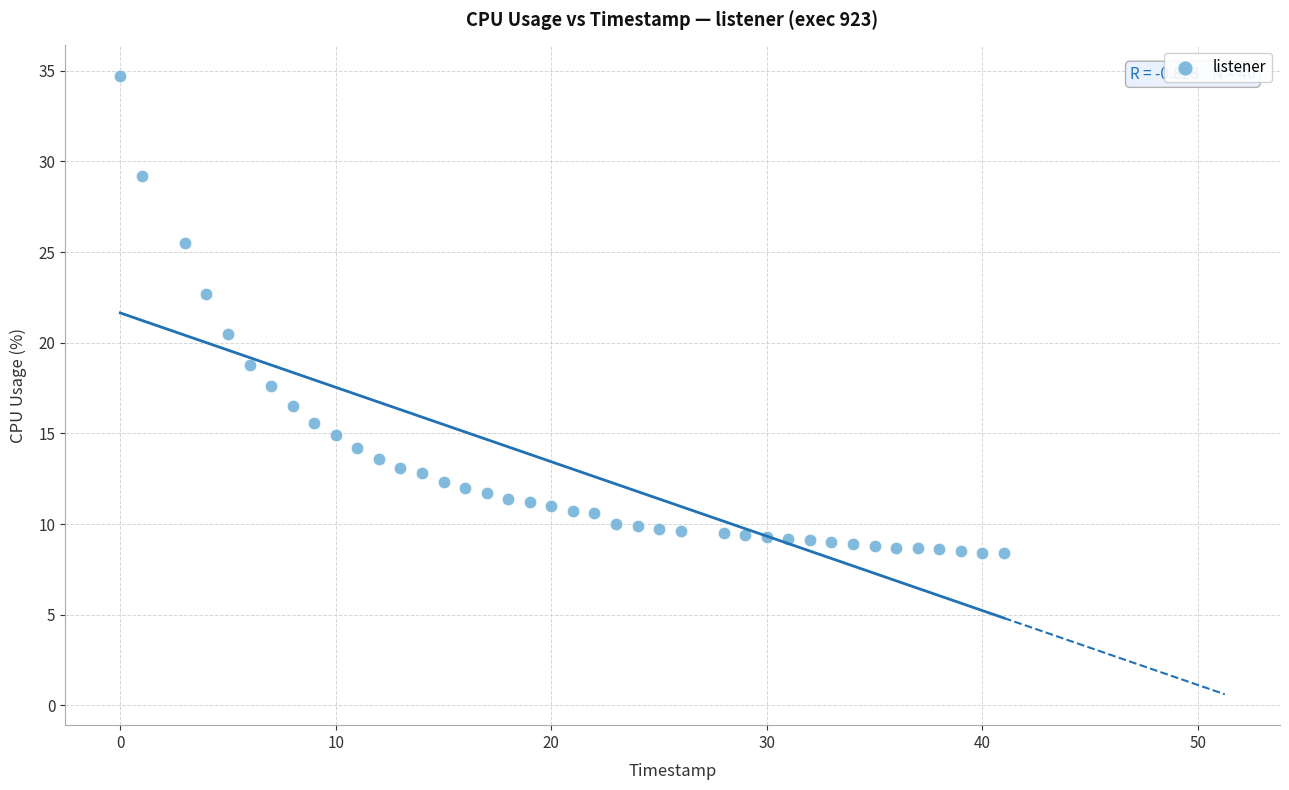

What is the range of X values (max minus min)?

41.0